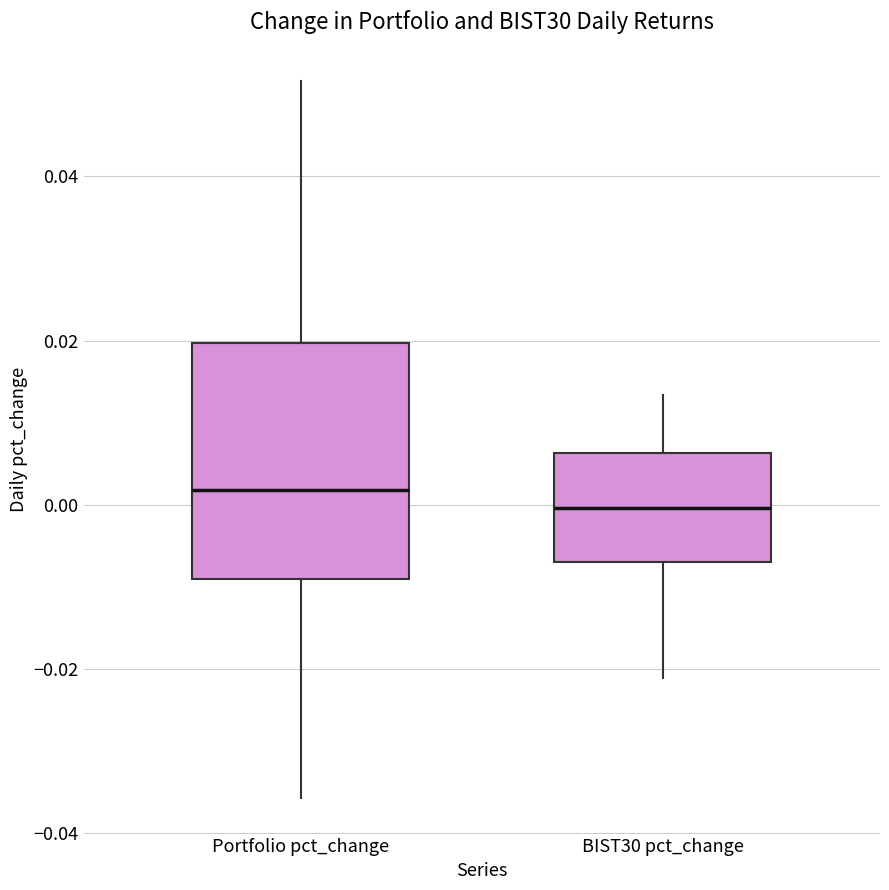

Where does the upper whisker of the box for BIST30 pct_change end on the y-axis? The values are not printed on the chart, so give them approximately, as read against the axis.

0.014